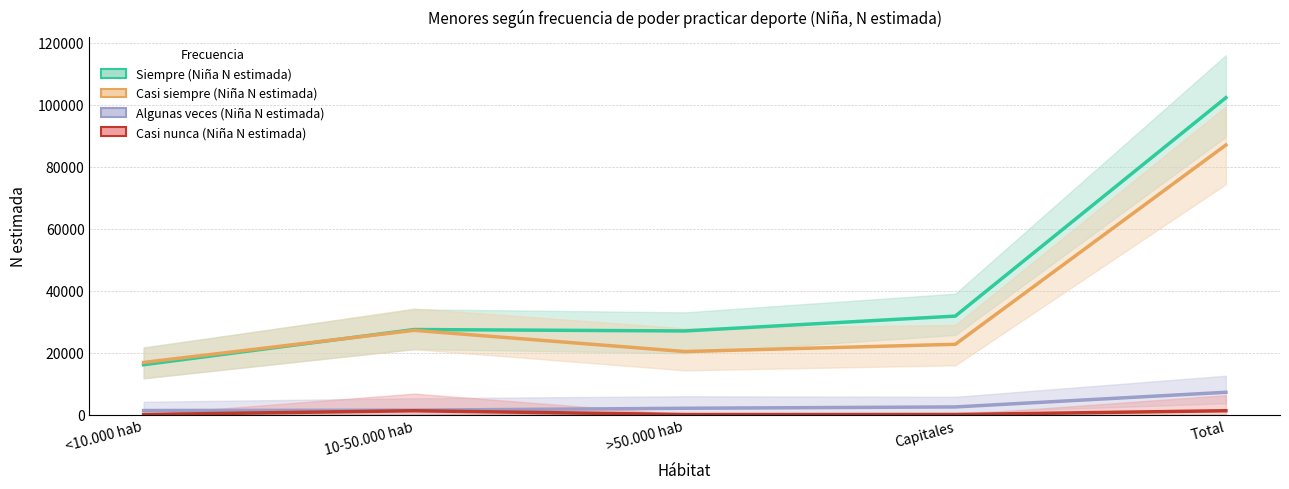

Is the value of Algunas veces (Niña N estimada) at <10.000 hab greater than the value of Casi siempre (Niña N estimada) at 10-50.000 hab?

No